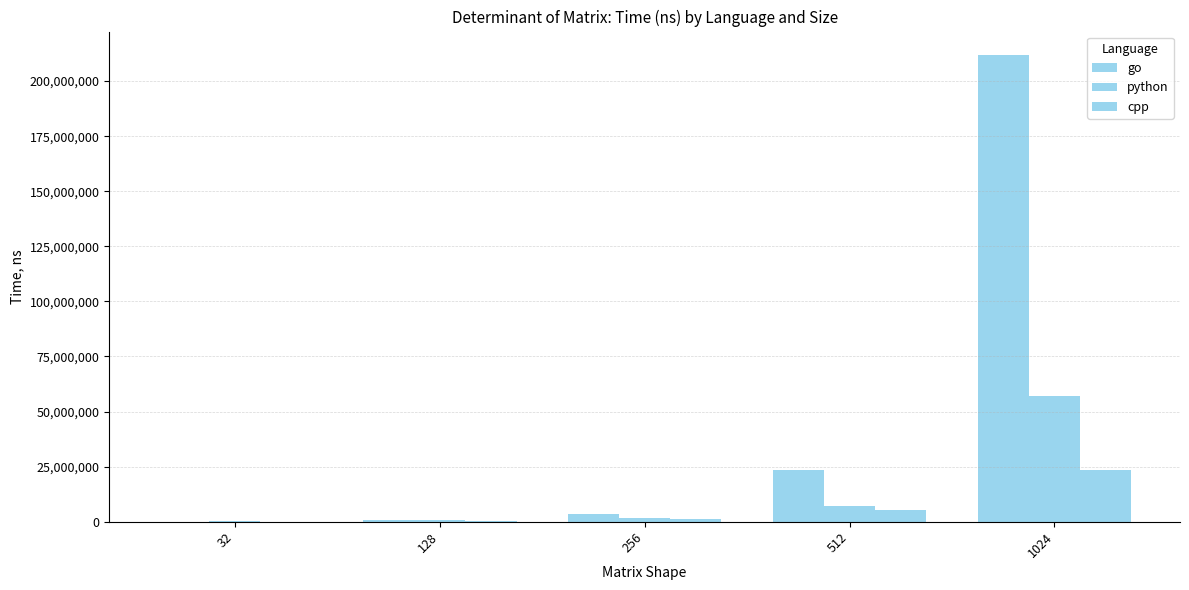

List the series in order of their overall mean, highest first.

go, python, cpp